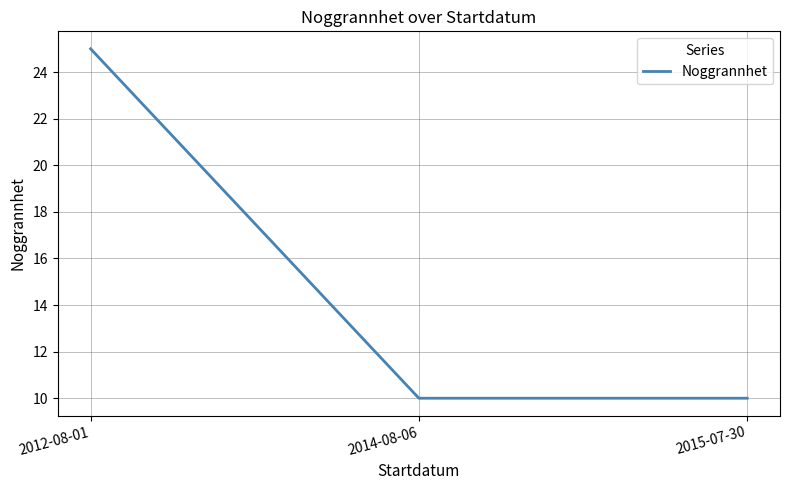

What is the average value?

15